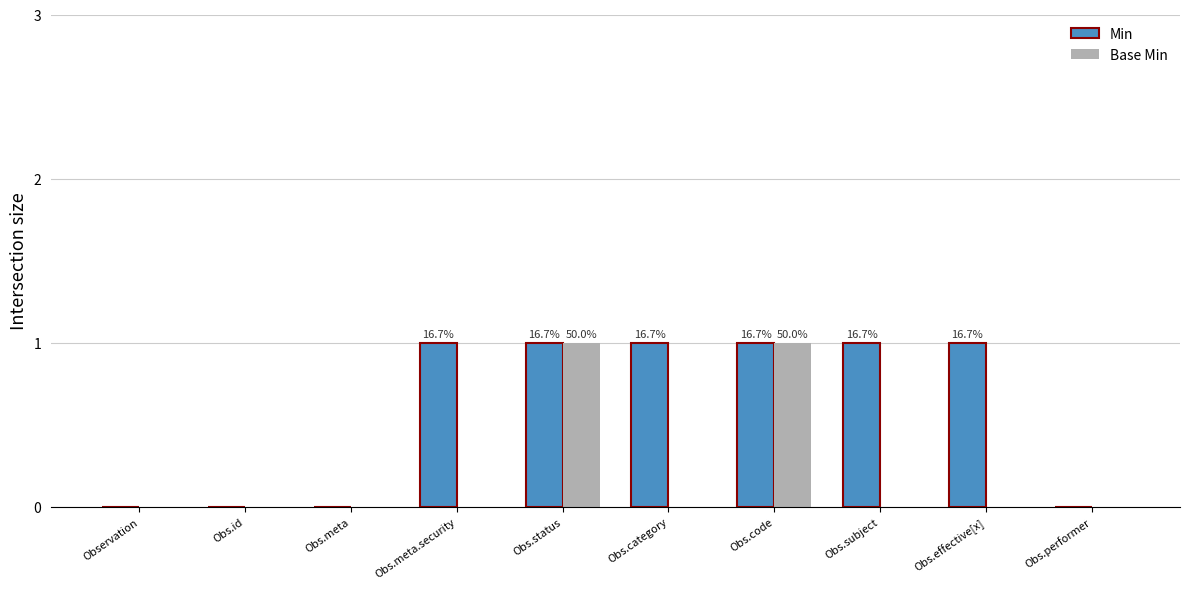

Is it true that Min equals 1 at Obs.meta.security?

True